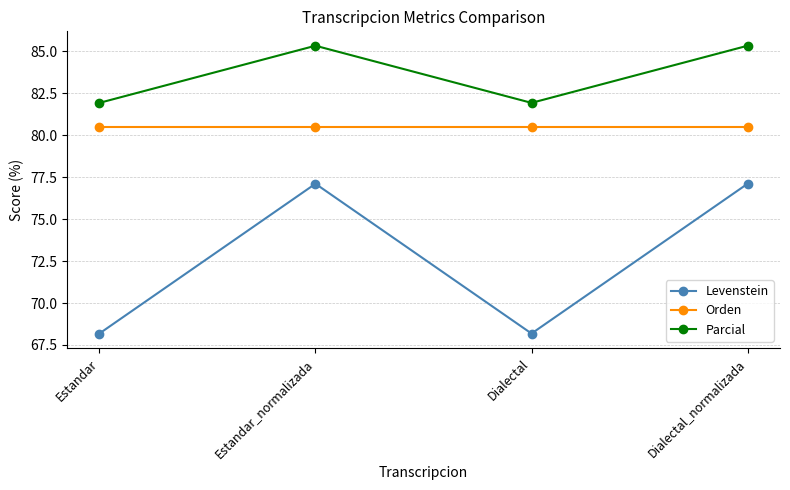

The value of Orden at Dialectal_normalizada is 39.0. True or false?

False